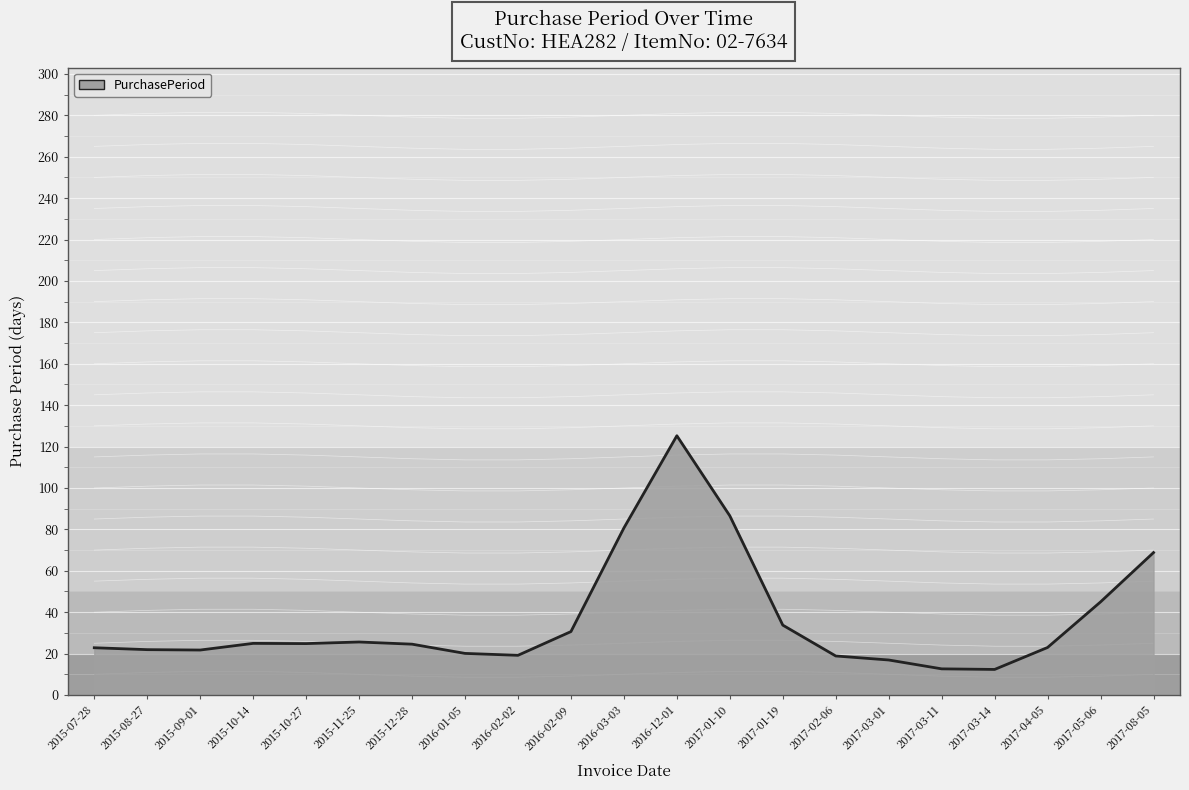

What position from the right is 2016-02-09?

12